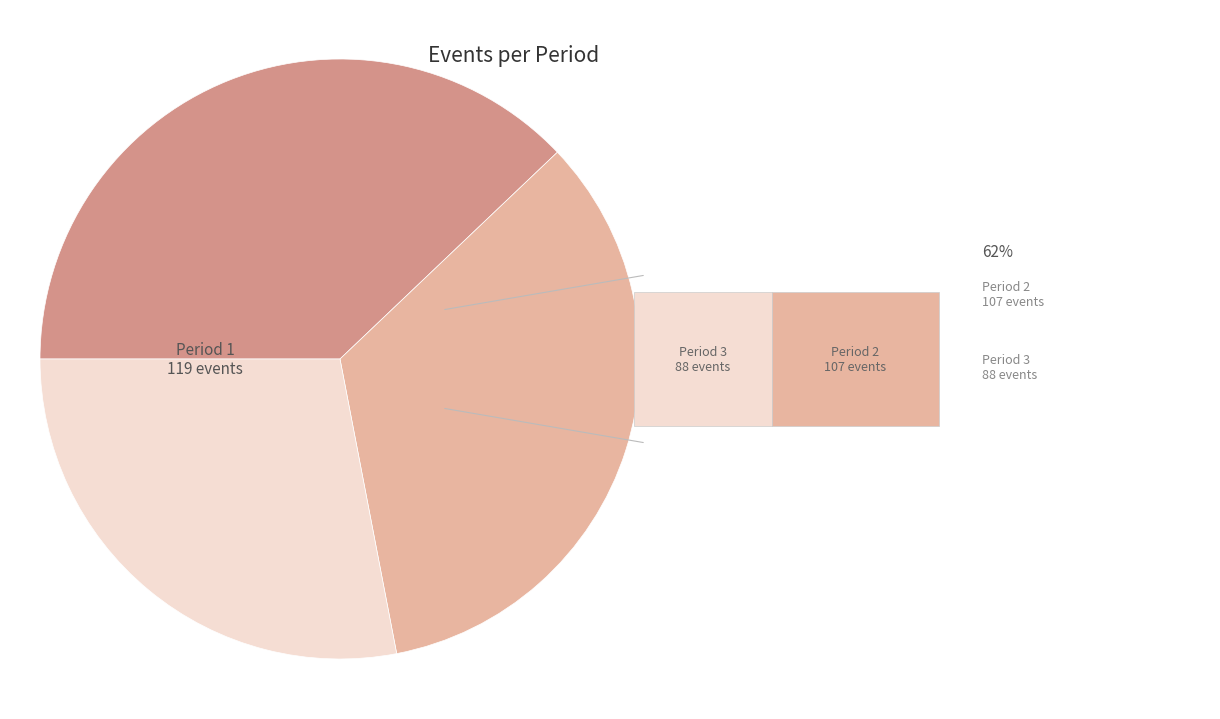

Is there a majority slice in this chart?

No